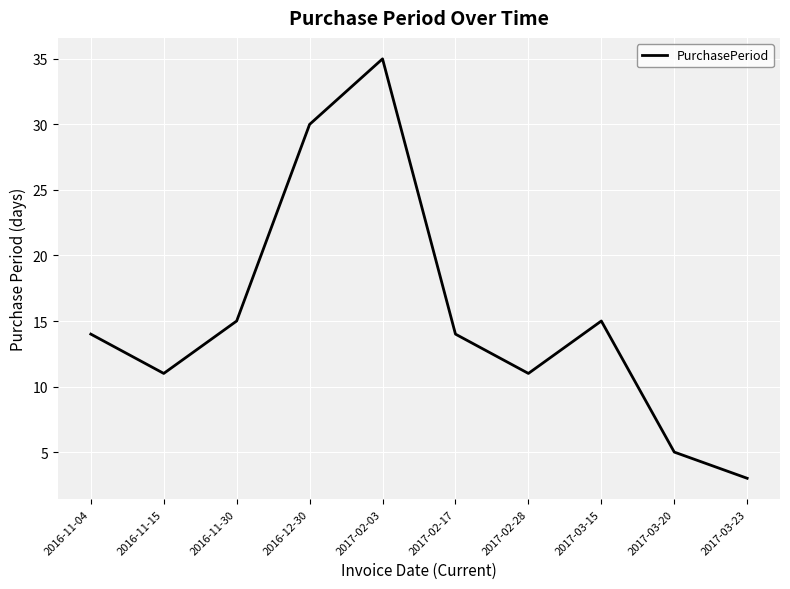

What is the change in value from 2016-12-30 to 2017-02-28?

-19